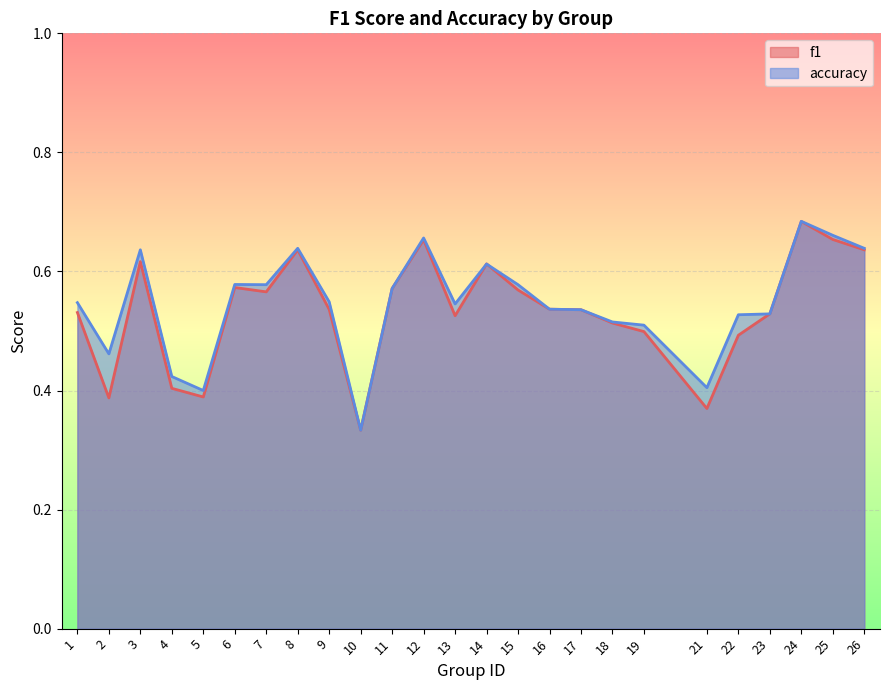

What is the lowest value of the f1 series?

0.3